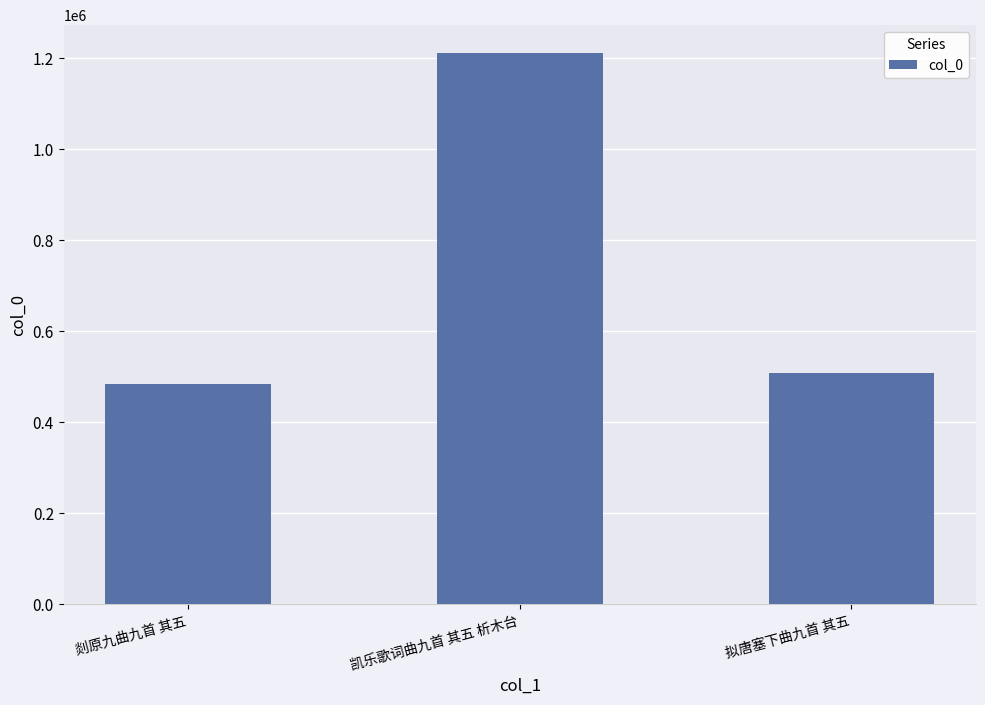

What is the ratio of the value at 凯乐歌词曲九首 其五 析木台 to the value at 剡原九曲九首 其五?

2.5